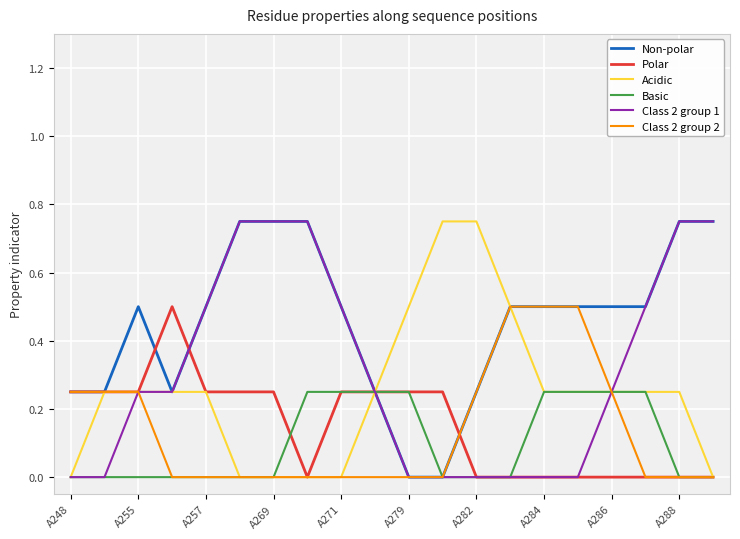

Which series has the largest total across all categories?

Non-polar